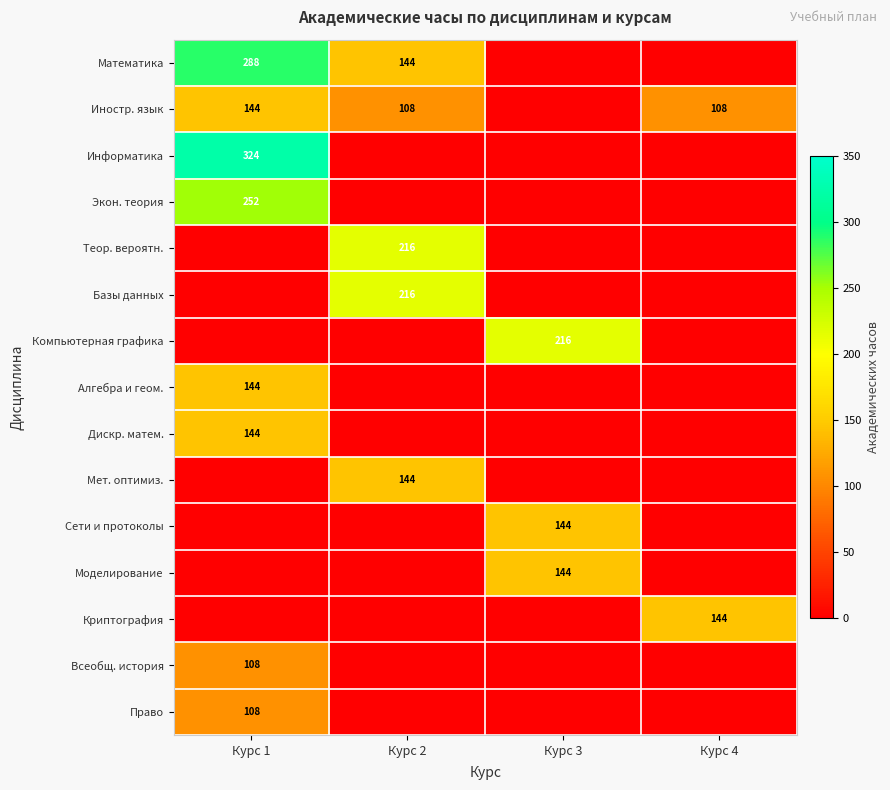

True or false: Право has a value of 43 at Курс 1.

False